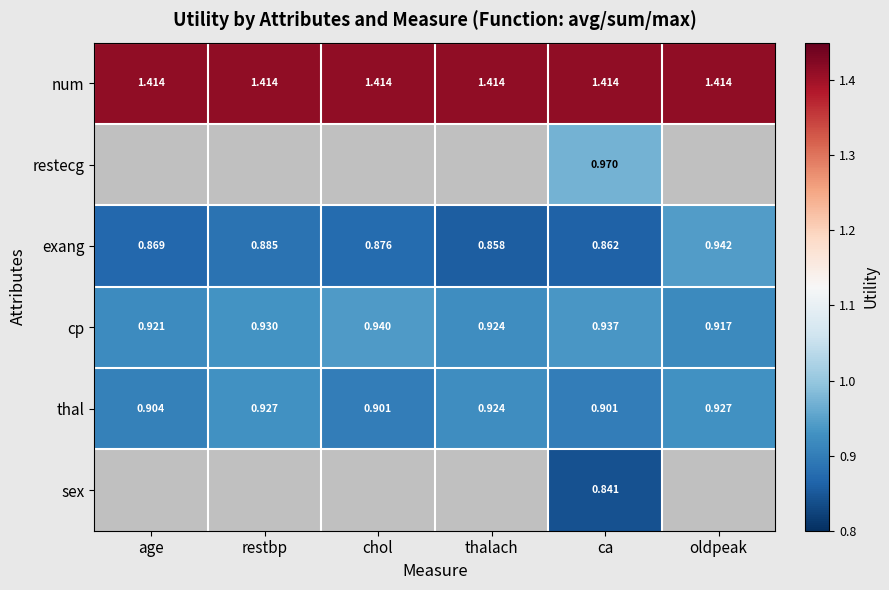

What is the minimum value shown in the chart?

0.8